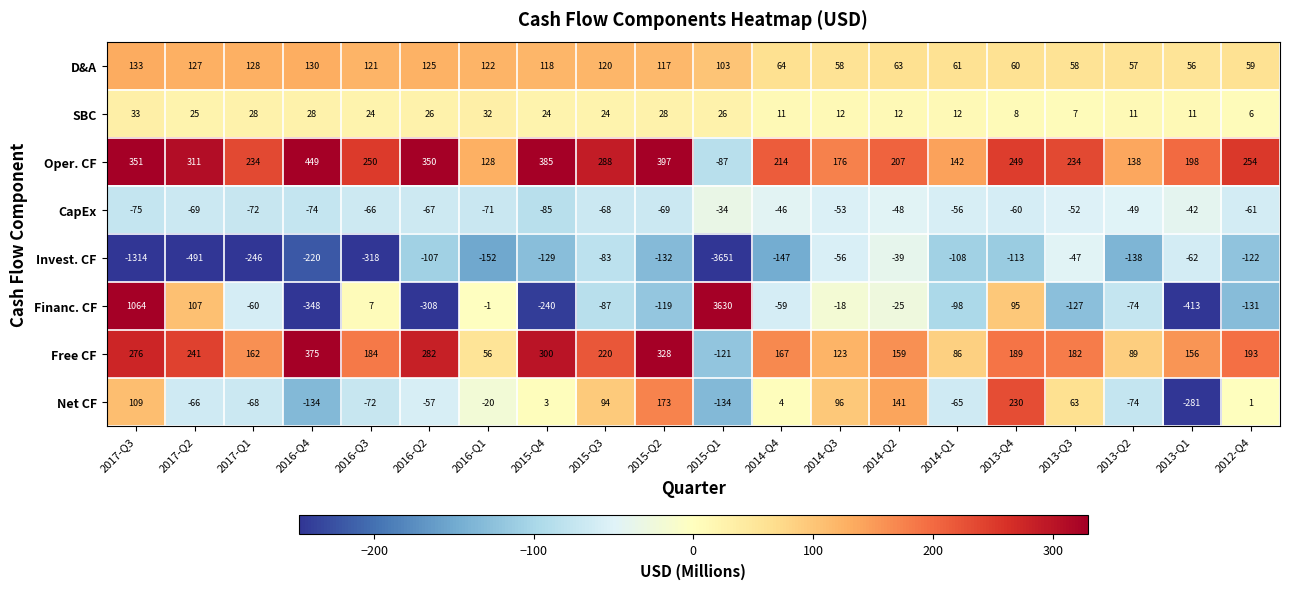

What is the difference between the highest and lowest values at 2013-Q4?

362